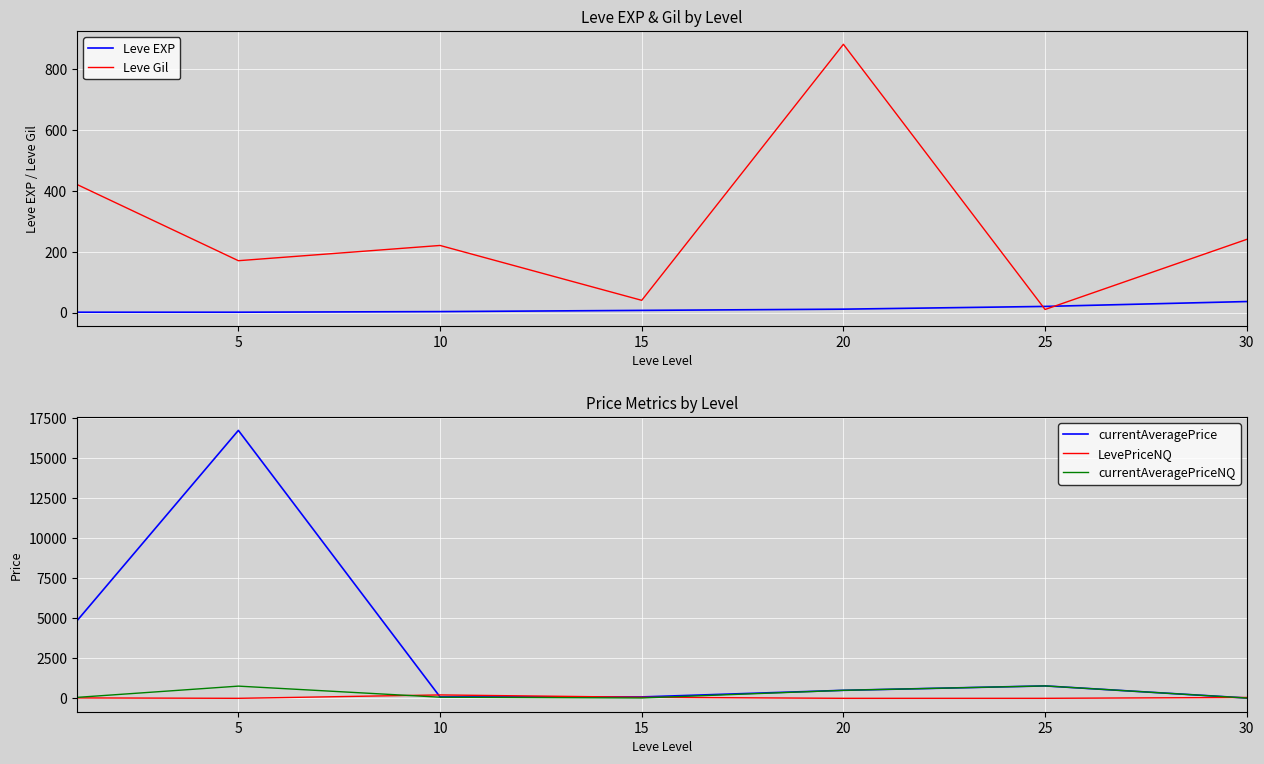

Which series has the largest range (max minus min)?

currentAveragePrice